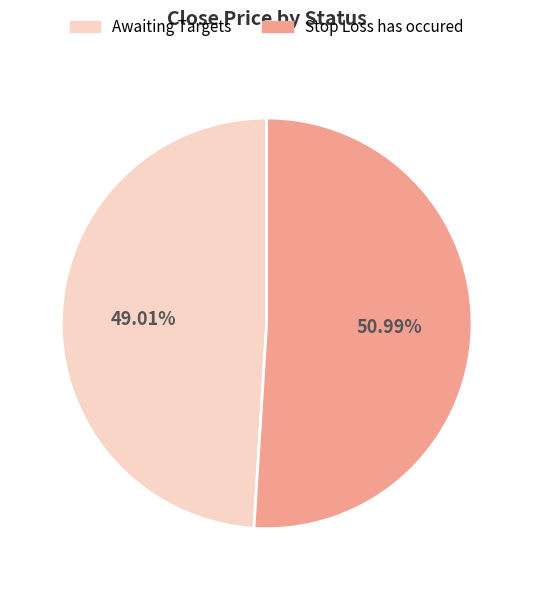

Is there any slice that represents more than half of the pie?

Yes